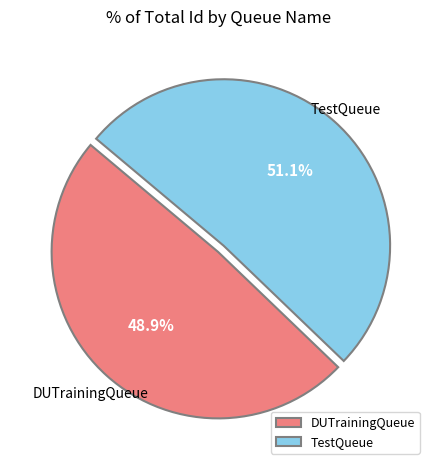

To the nearest percent, what percentage of the pie is TestQueue?

51%